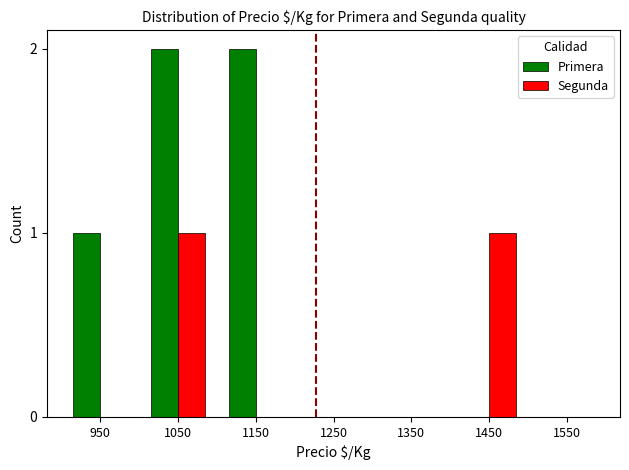

Which series changed the most between 1050 and 1550?

Primera